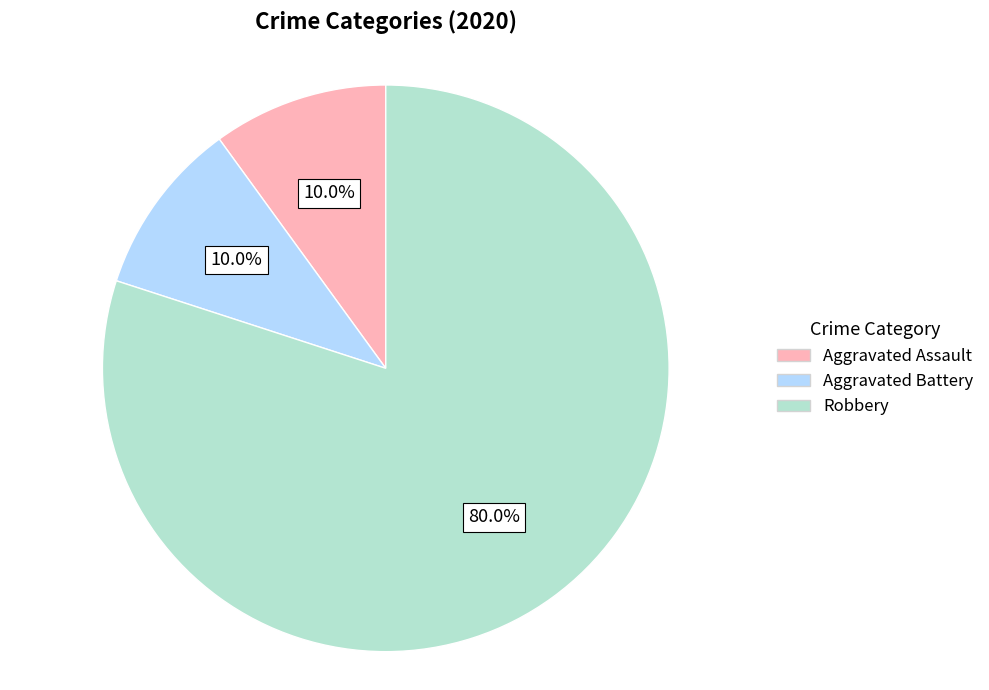

Combined, what portion of the pie is Aggravated Assault and Robbery?

90.0%